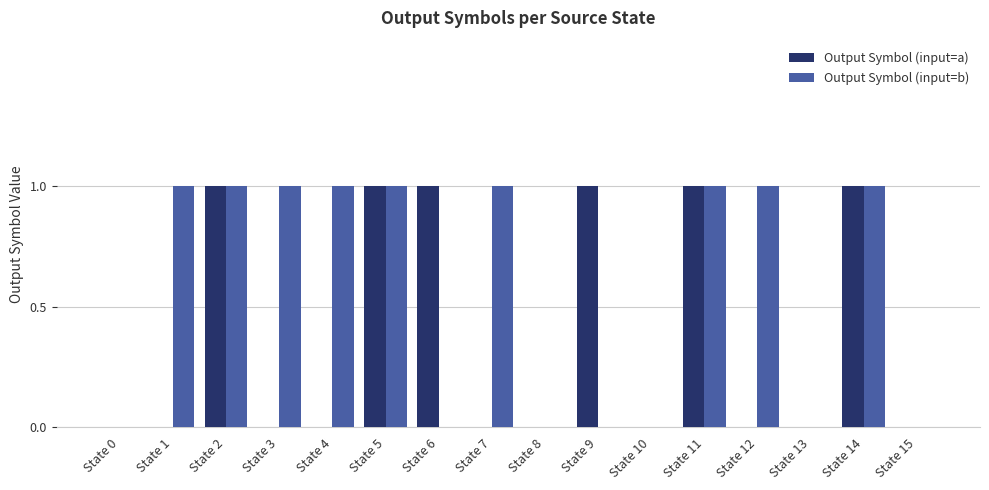

Is the value of Output Symbol (input=a) at State 5 greater than the value of Output Symbol (input=b) at State 8?

Yes